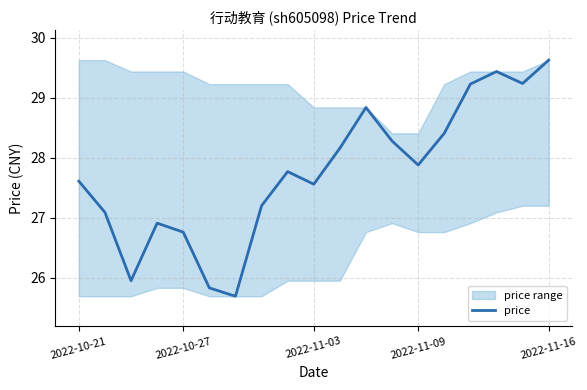

True or false: price has a value of 40.7 at 2022-11-09.

False